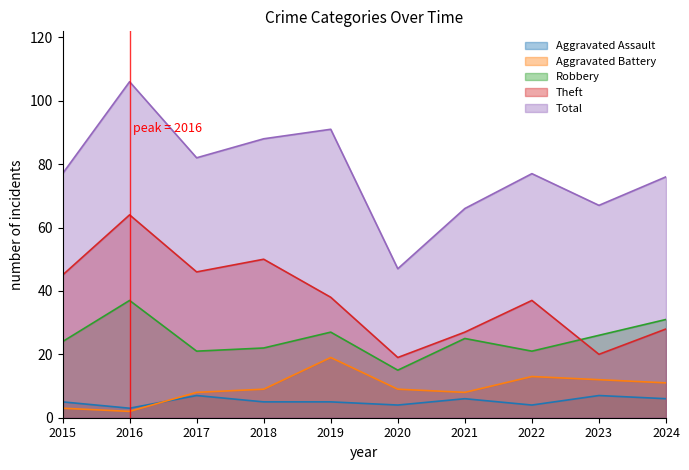

Rank the series at 2024 from highest to lowest value.

Total, Robbery, Theft, Aggravated Battery, Aggravated Assault